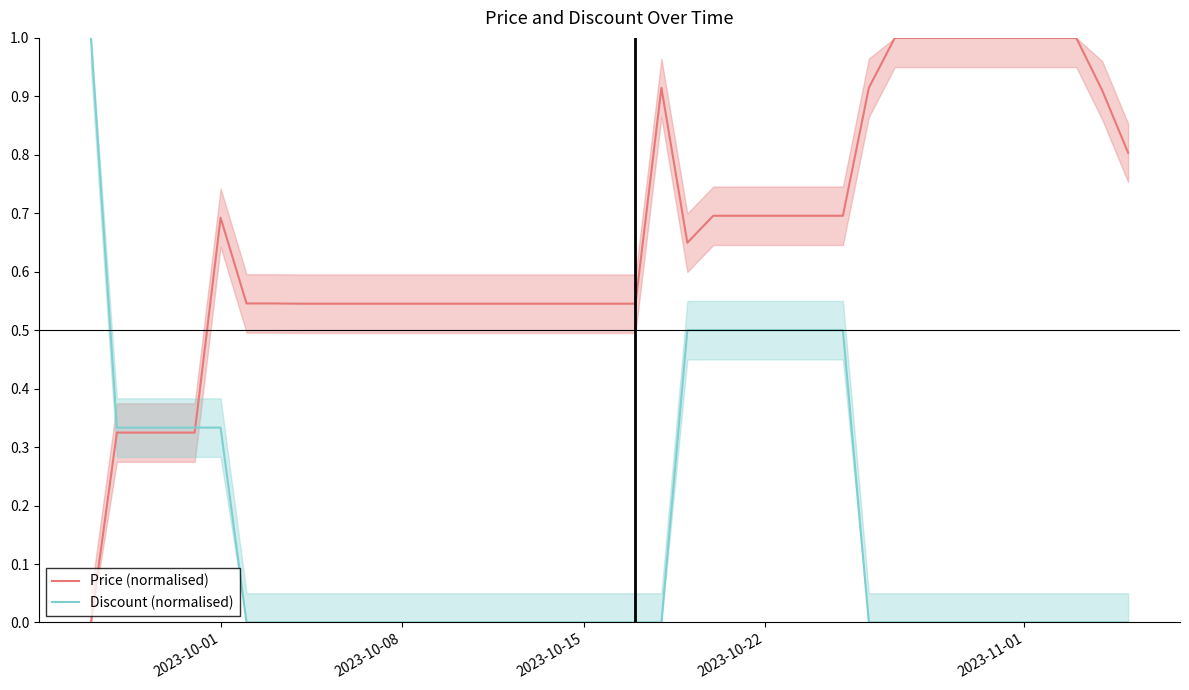

List the series in order of their overall mean, lowest first.

Discount (normalised), Price (normalised)